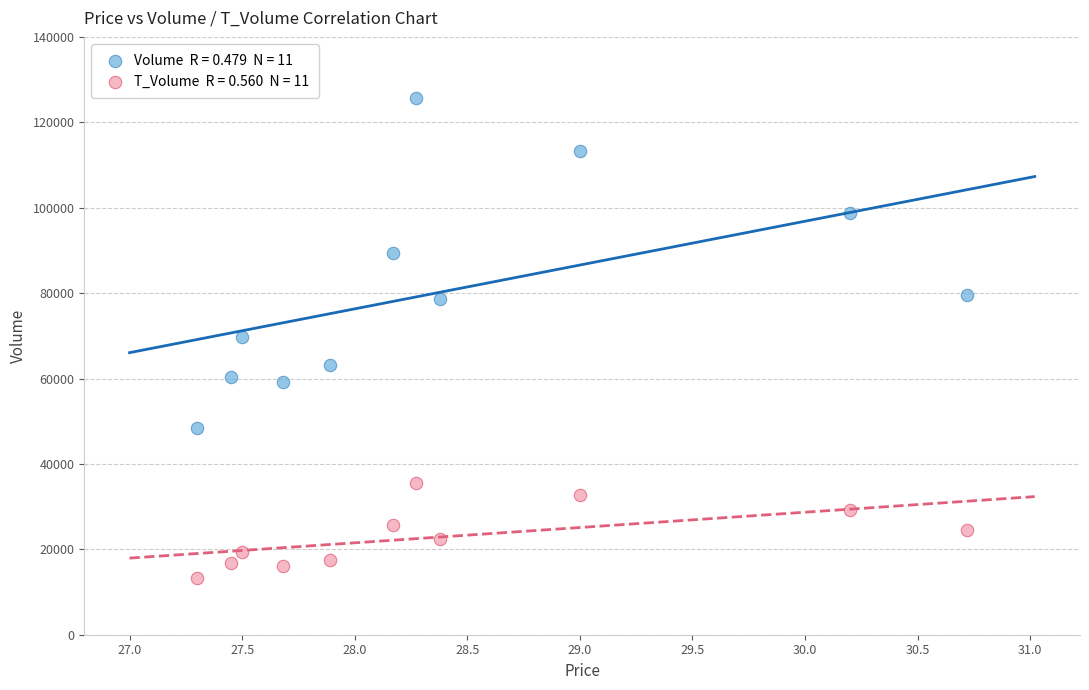

Across all data points, what is the range of Y values (max minus min)?

112380